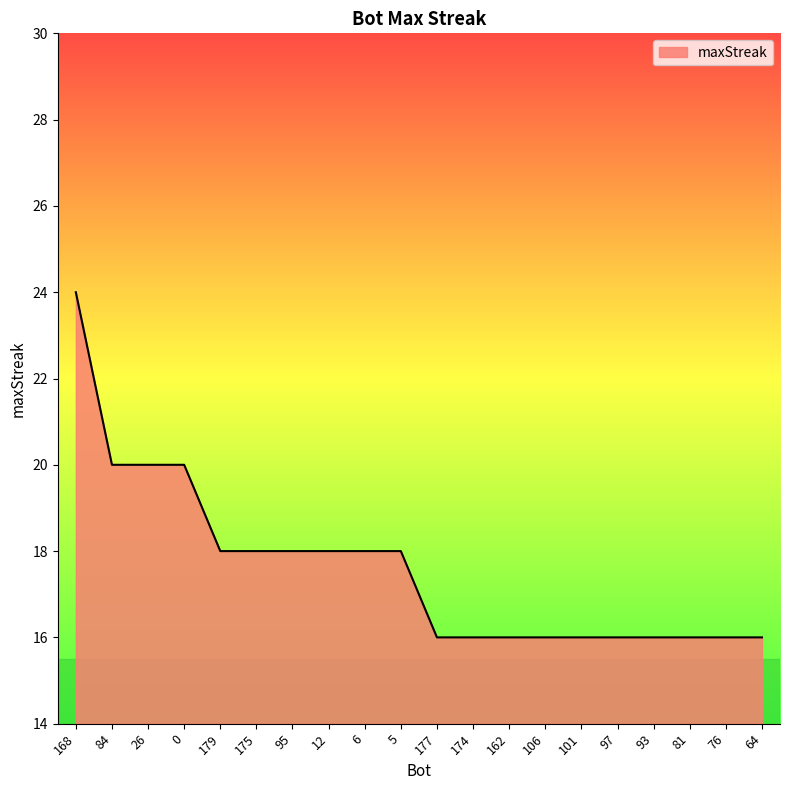

How many lines are shown in the chart?

1